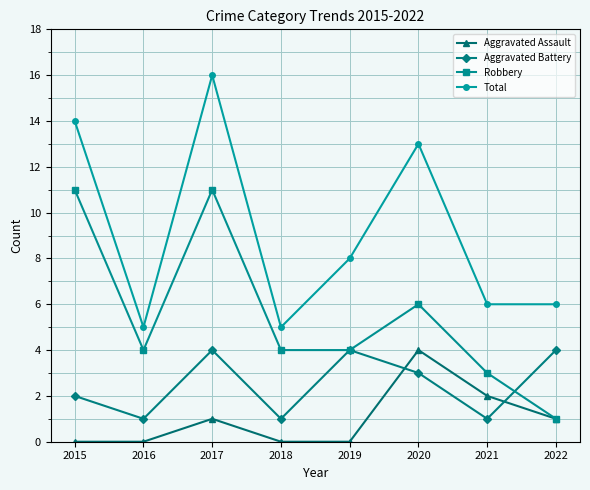

What is the spread (max minus min) of values at 2020?

10